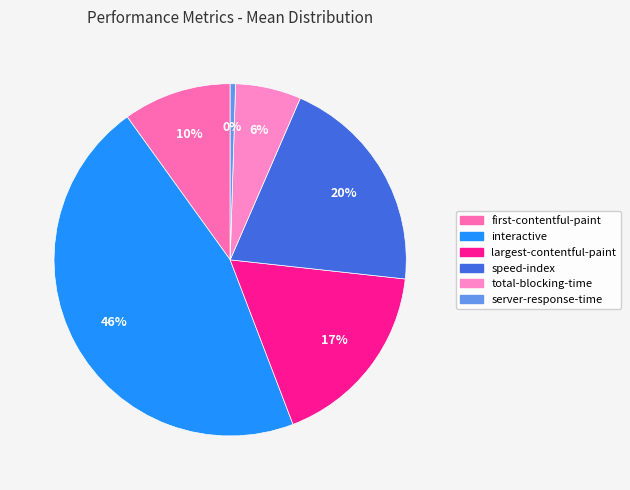

How many slices are in this pie chart?

6